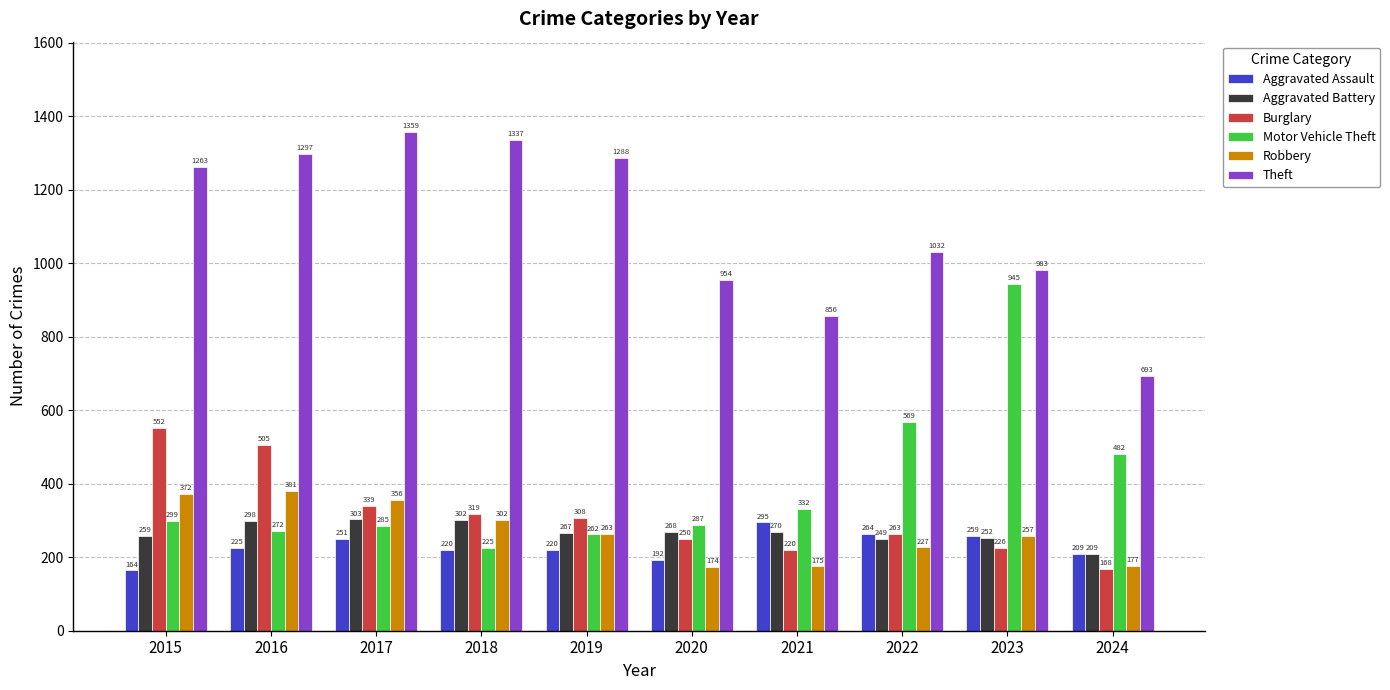

Where is Burglary nearest to the value 360?

2017